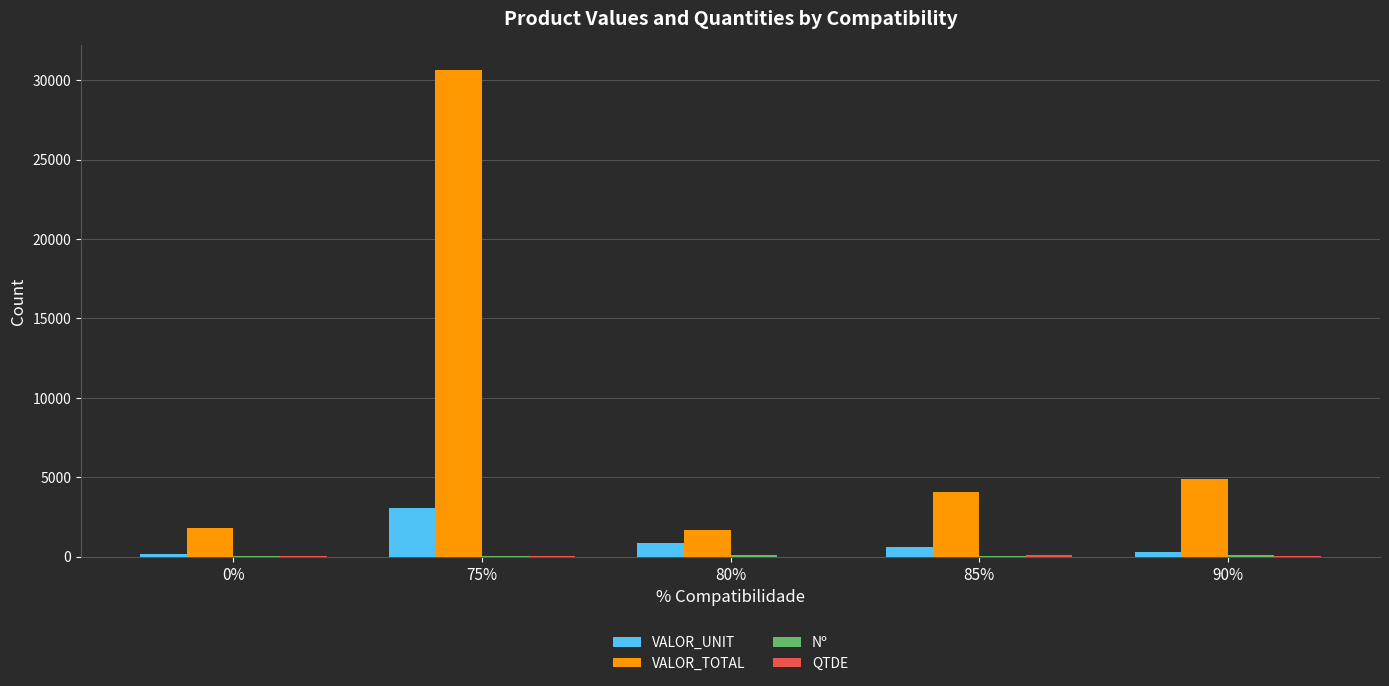

The VALOR_TOTAL series shows 3065.8 at 0%. True or false?

False